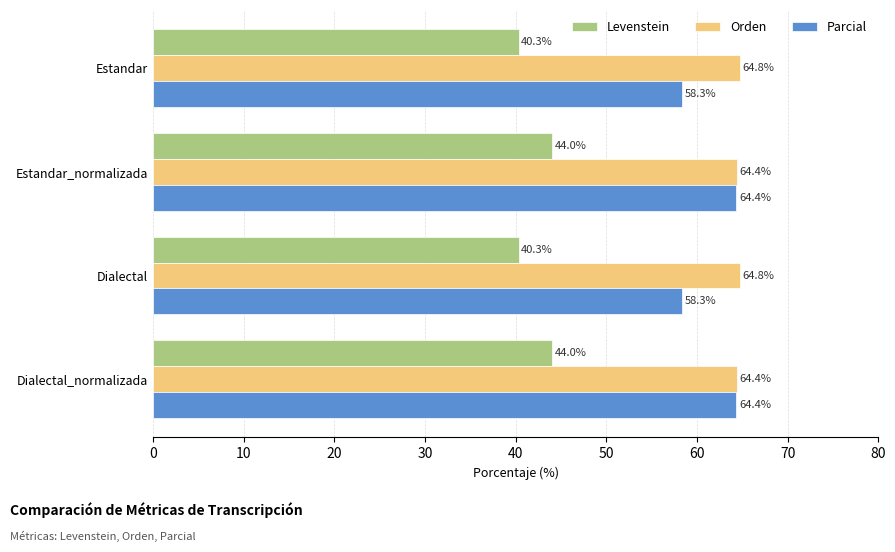

Is it true that Orden equals 64.8 at Estandar?

True